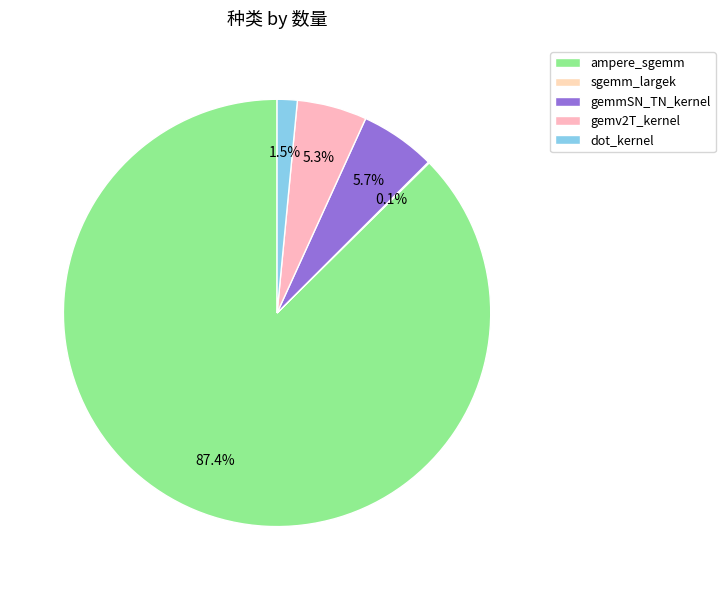

To the nearest percent, what is the combined percentage of gemv2T_kernel and gemmSN_TN_kernel?

11%